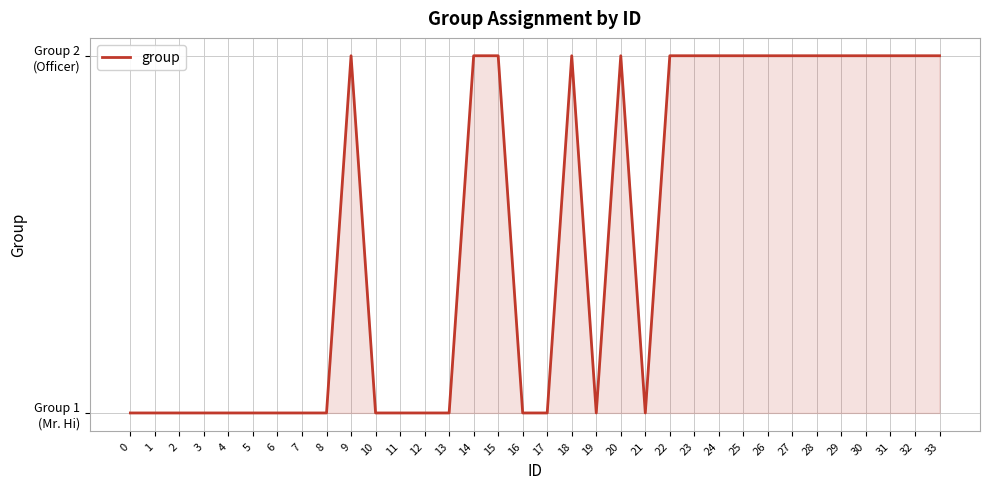

Does the chart display data point markers on the line(s)?

No